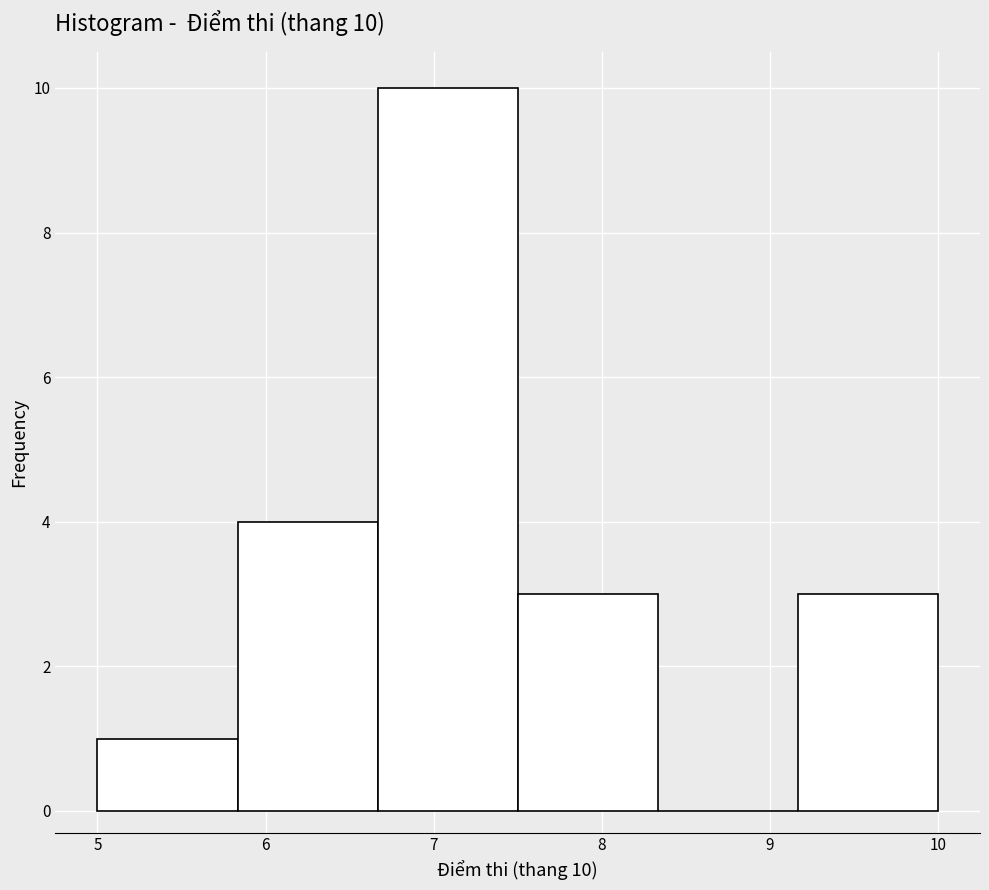

Which range on the x-axis has the tallest bar?

6.7 to 7.5